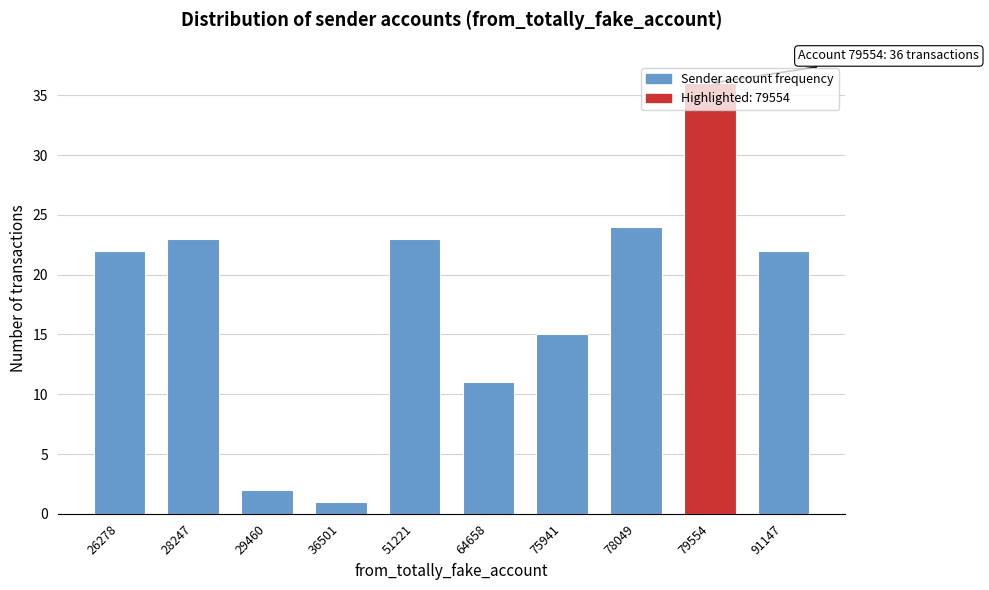

What is the maximum value shown in the chart?

36